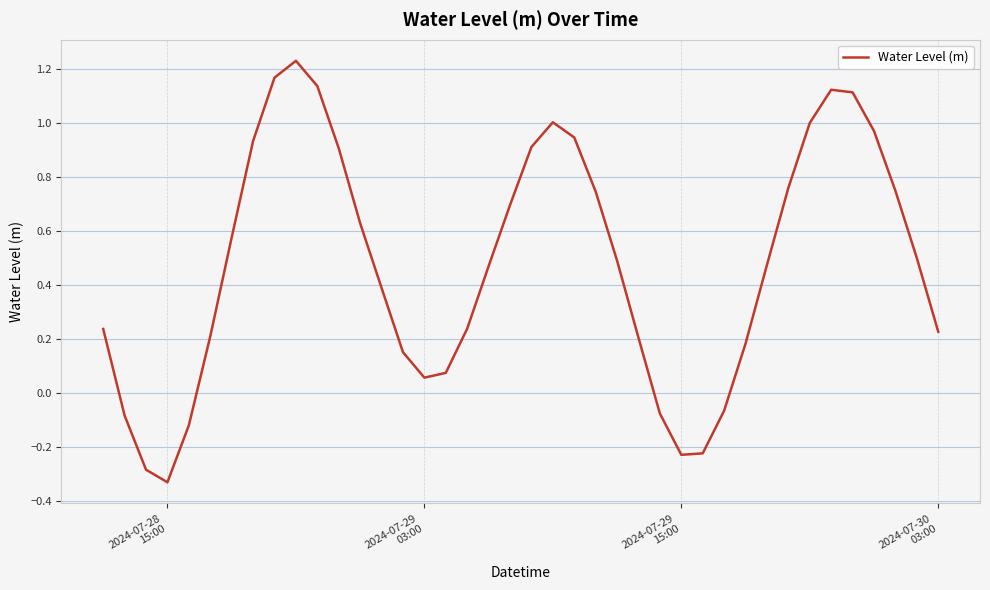

What is the difference between the maximum and minimum values?

1.6